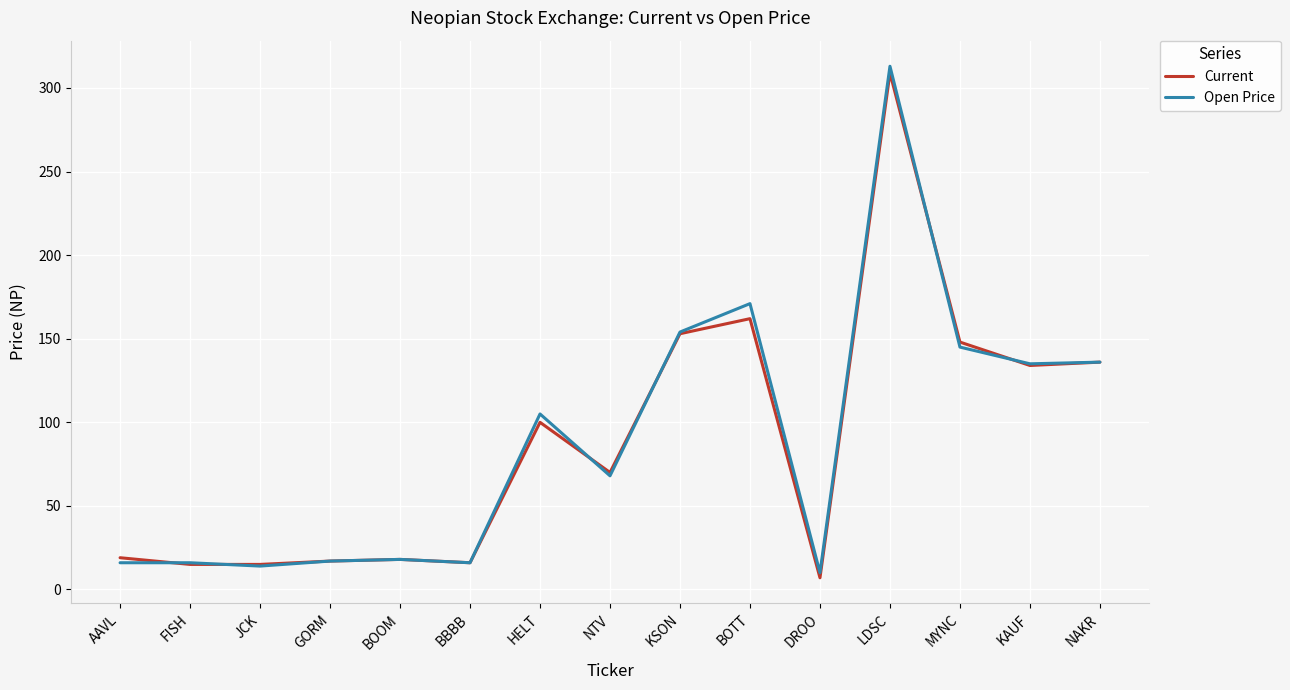

At which category is the sum across all series the highest?

LDSC